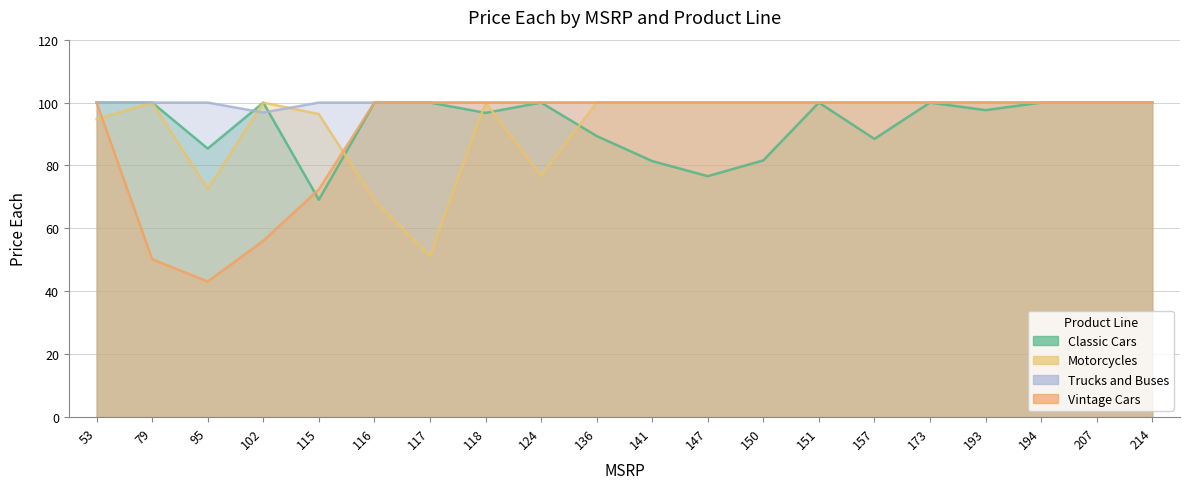

The value of Vintage Cars at 115 is 72.4. True or false?

True